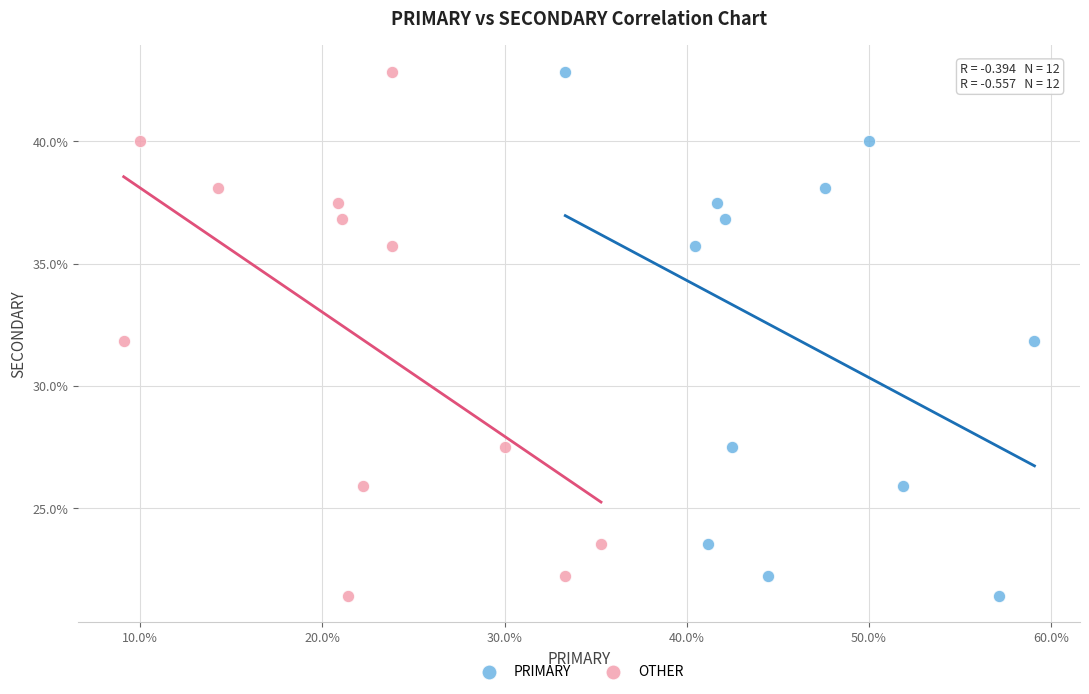

What are all the series names shown in the legend?

PRIMARY, OTHER